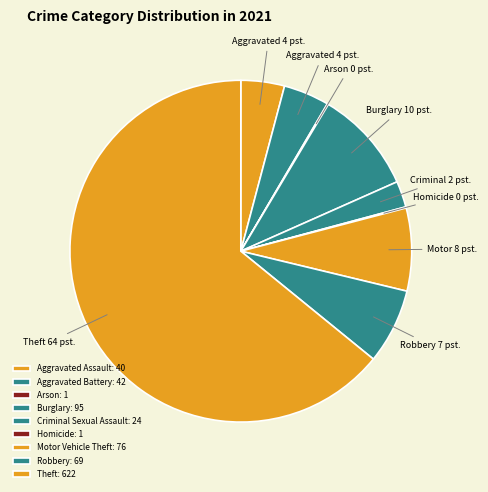

The Robbery slice represents 7% of the pie. True or false?

True